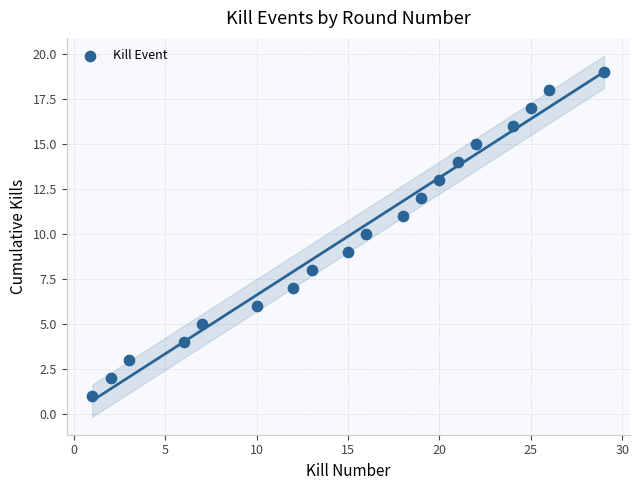

What is the range of X values (max minus min)?

28